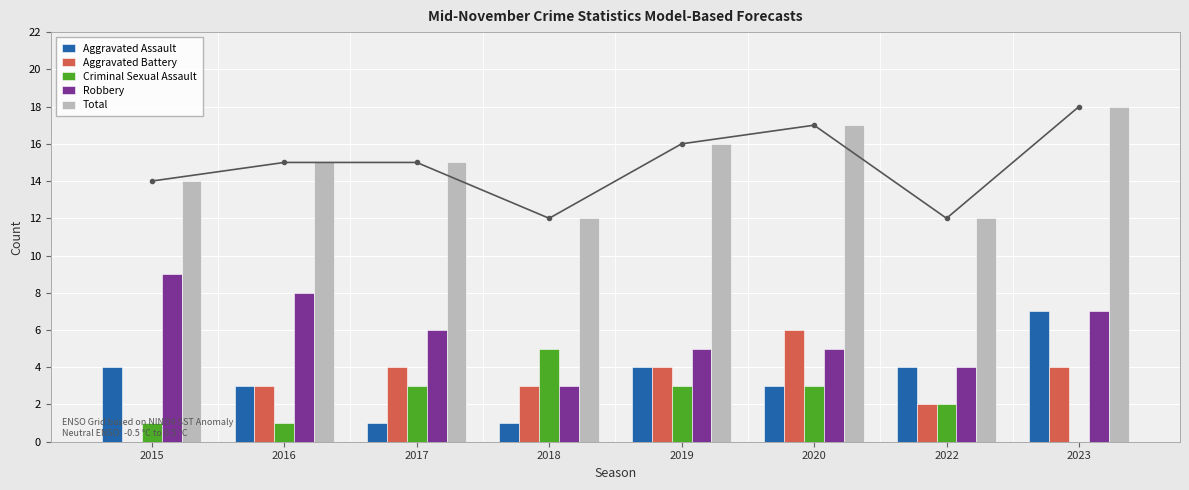

How many categories are shown in the chart?

8